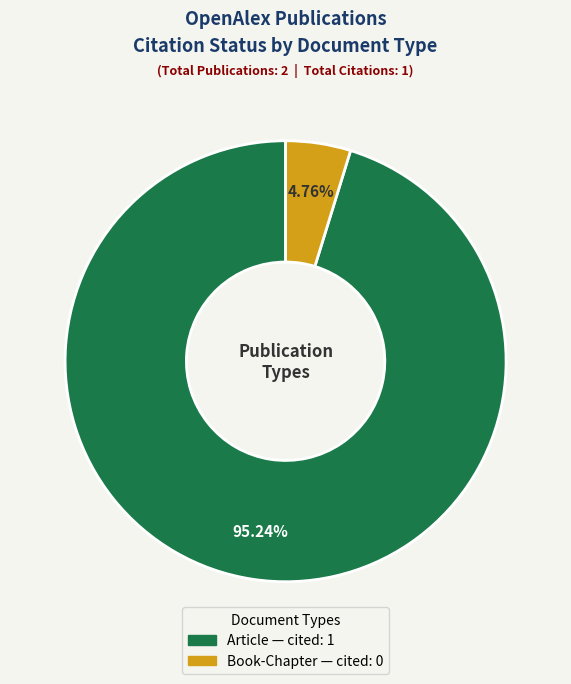

Does any single category account for the majority?

Yes